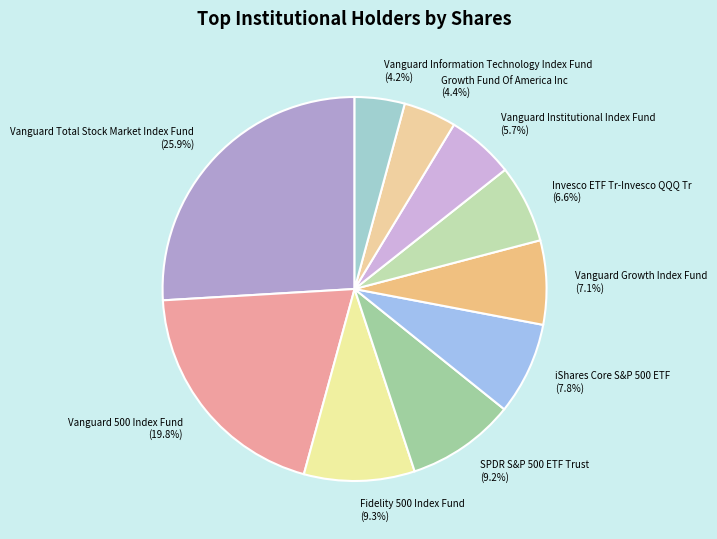

Is it true that Vanguard Information Technology Index Fund is 4% of the pie?

True